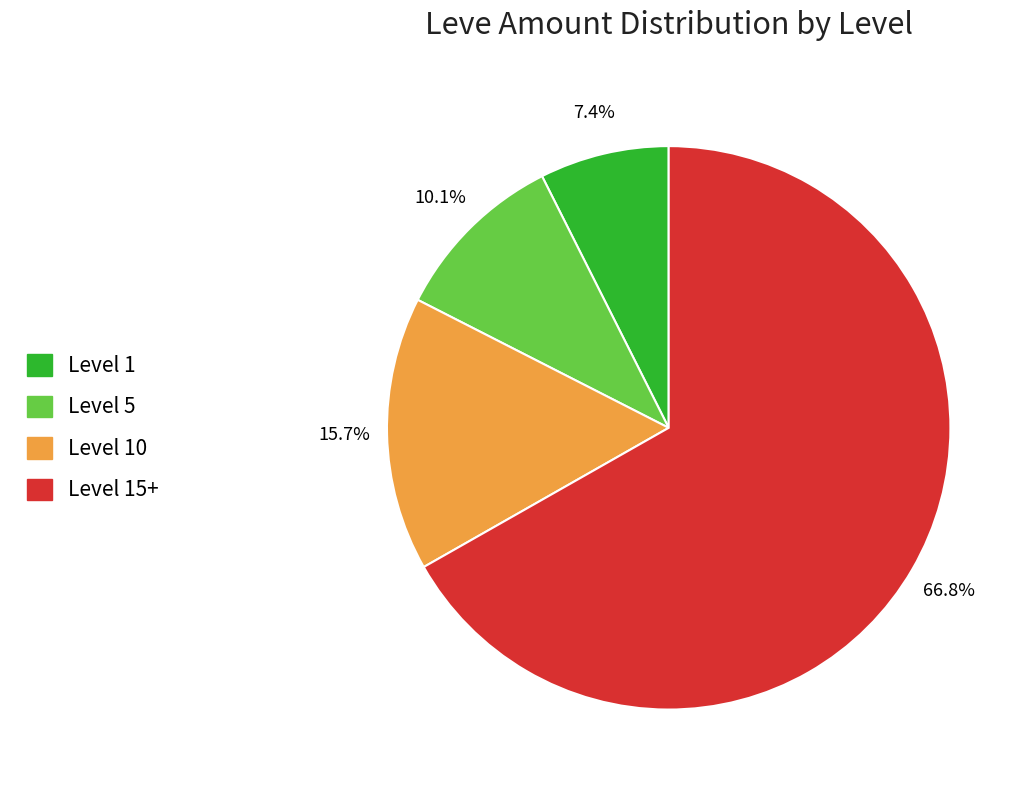

Does any single category account for the majority?

Yes